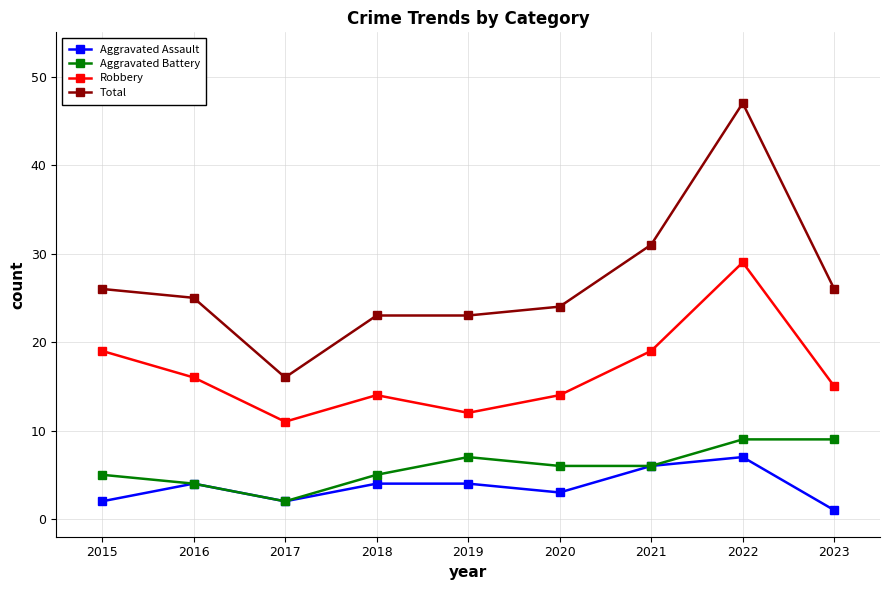

What is the value of the Total point at the 3rd from the left?

16